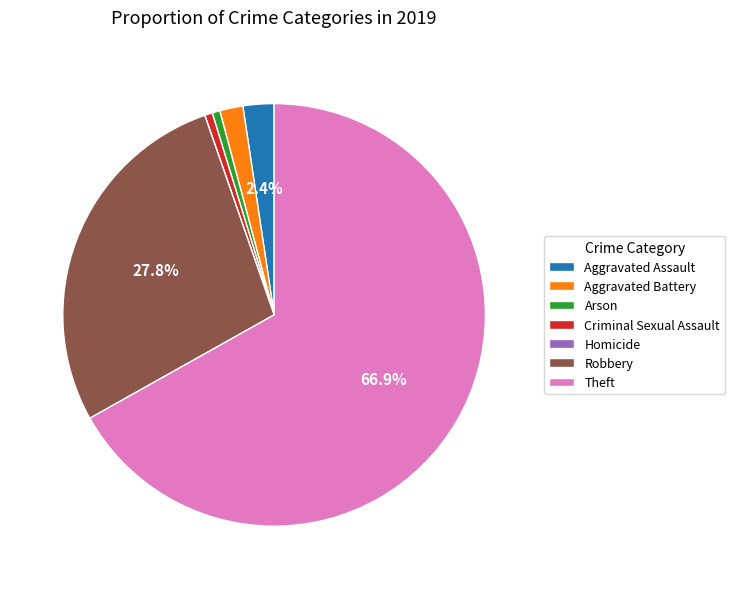

The Criminal Sexual Assault slice represents 1% of the pie. True or false?

True